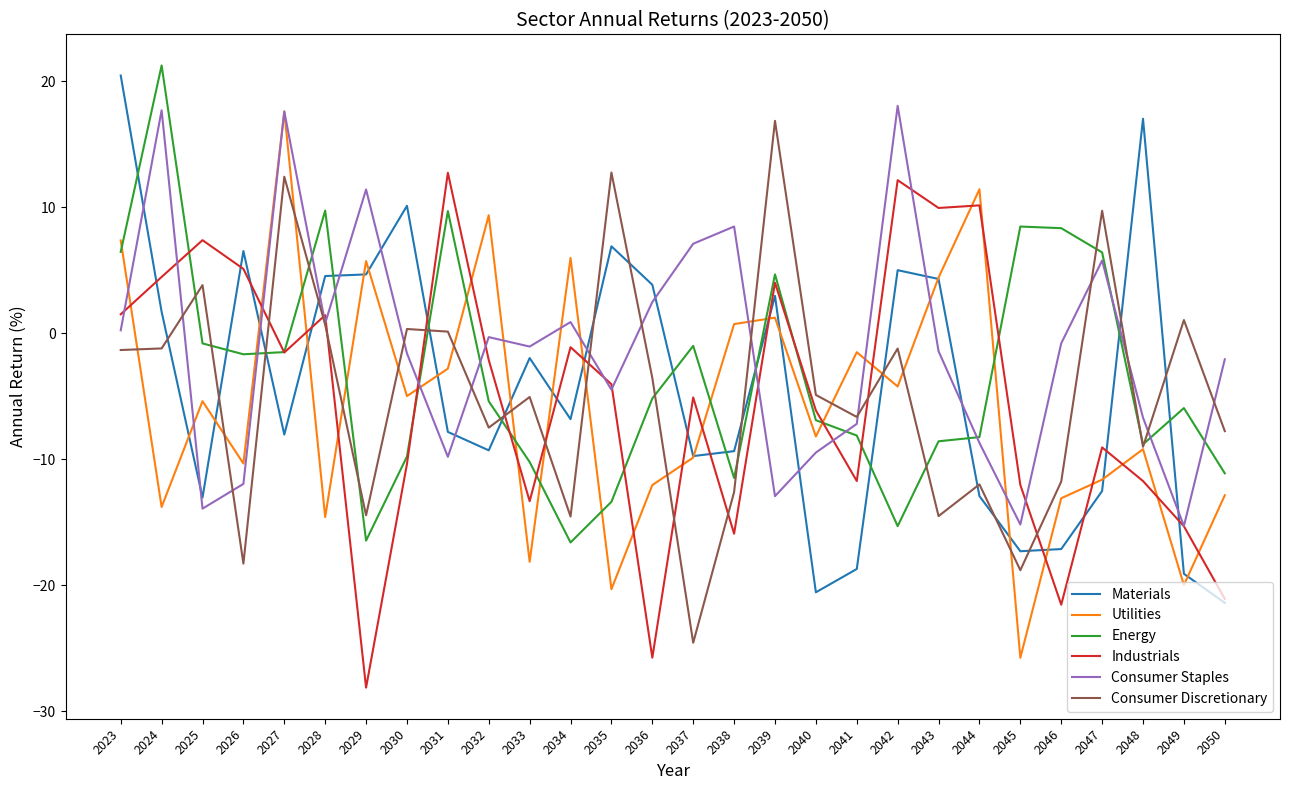

What is the highest value of the Consumer Staples series?

18.1